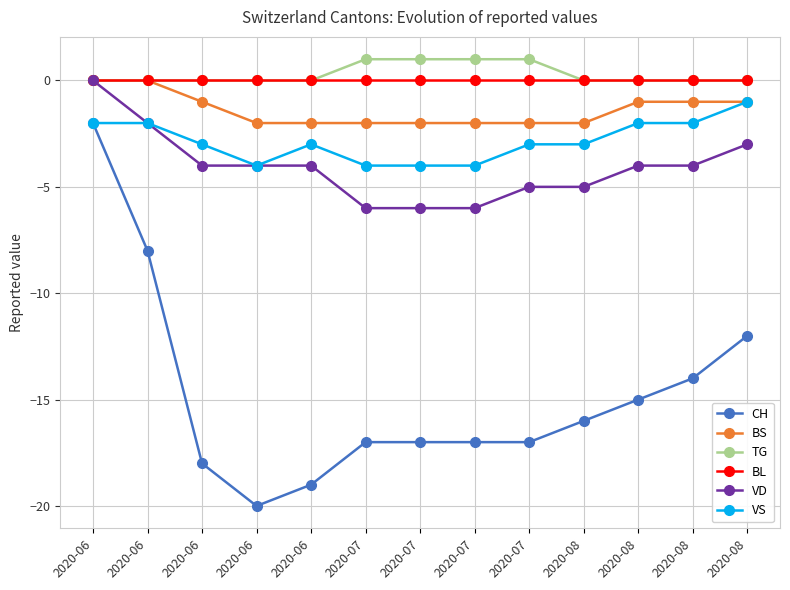

Reading right to left, what are all the values shown in this chart?

CH: -12	-14	-15	-16	-17	-17	-17	-17	-19	-20	-18	-8	-2
BS: -1	-1	-1	-2	-2	-2	-2	-2	-2	-2	-1	0	0
TG: 0	0	0	0	1	1	1	1	0	0	0	0	0
BL: 0	0	0	0	0	0	0	0	0	0	0	0	0
VD: -3	-4	-4	-5	-5	-6	-6	-6	-4	-4	-4	-2	0
VS: -1	-2	-2	-3	-3	-4	-4	-4	-3	-4	-3	-2	-2